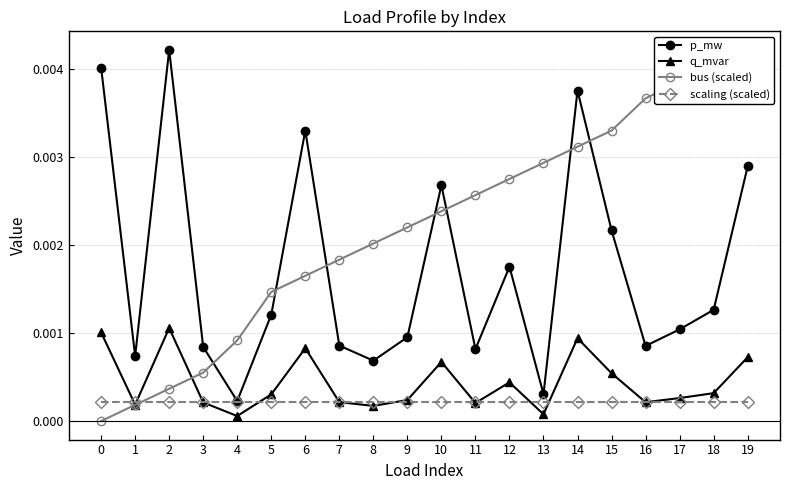

Is the value of p_mw at 12 greater than the value of scaling (scaled) at 7?

Yes